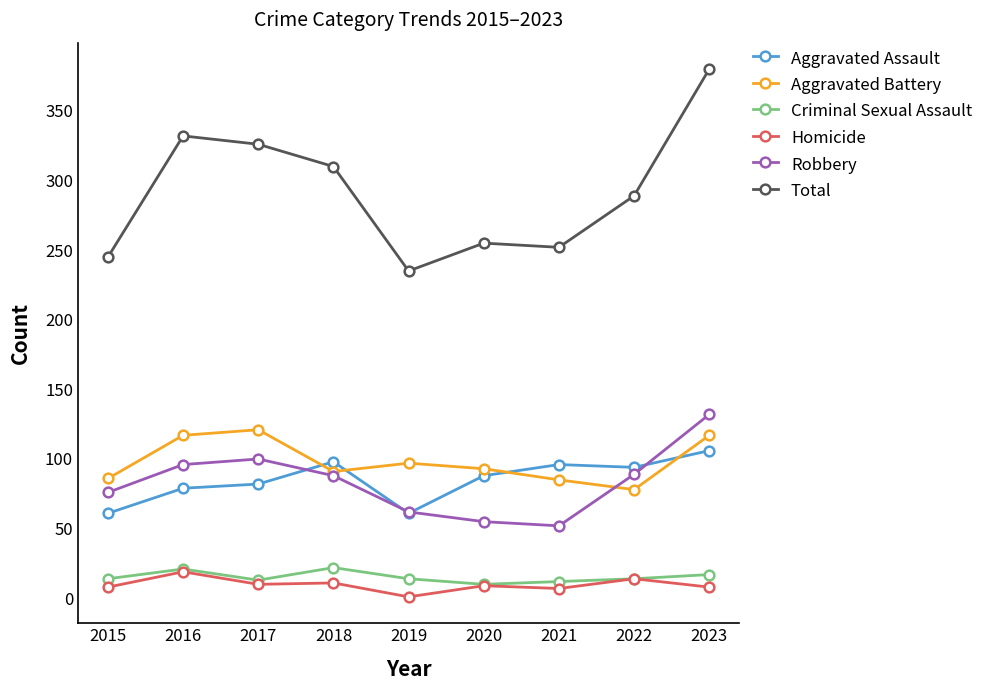

Read the Homicide value at 2022.

14